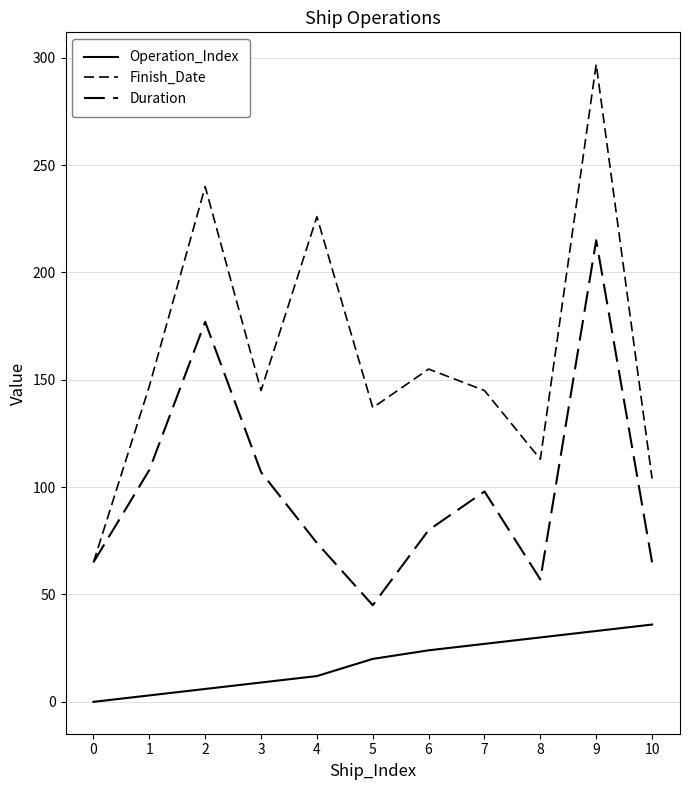

Which series has the widest spread of values?

Finish_Date